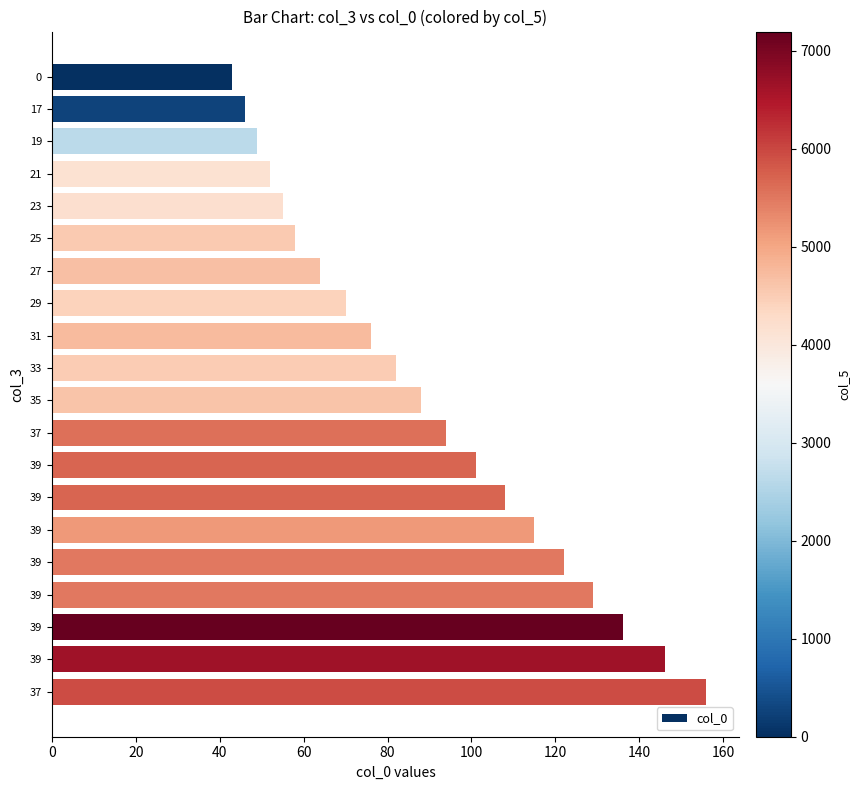

How many series are shown in this chart?

1